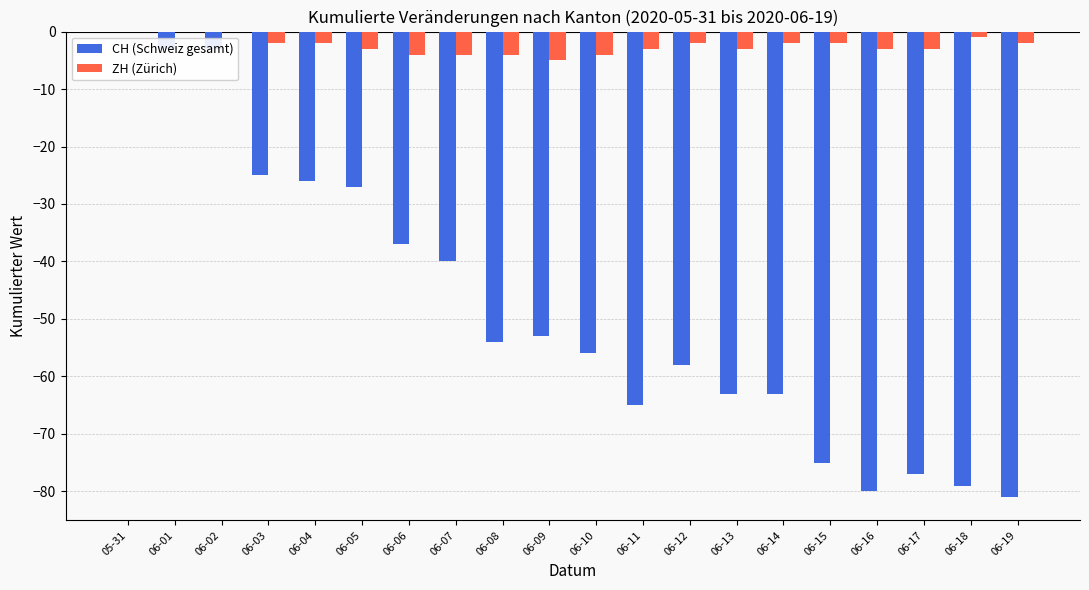

Between 06-03 and 06-16, which series saw the biggest shift?

CH (Schweiz gesamt)